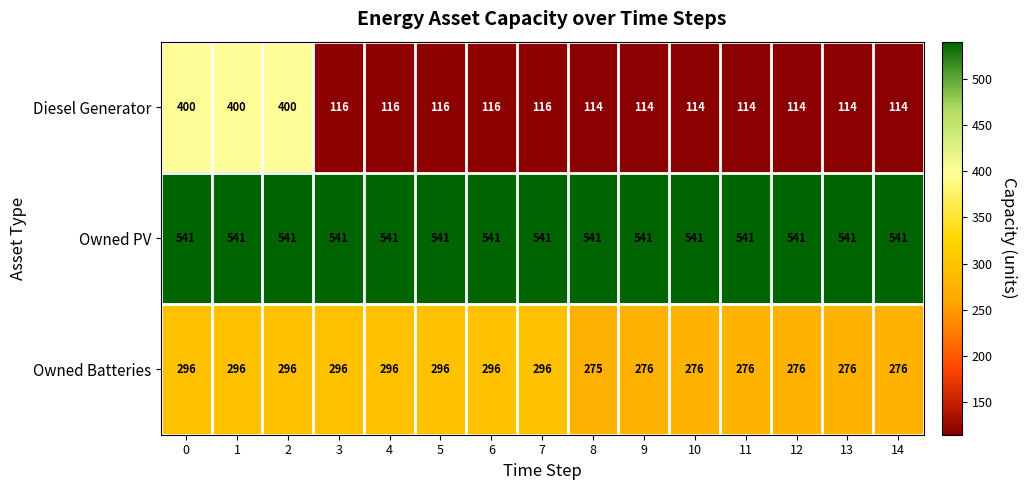

What is the sum of the Owned Batteries values at 11 and 12?

552